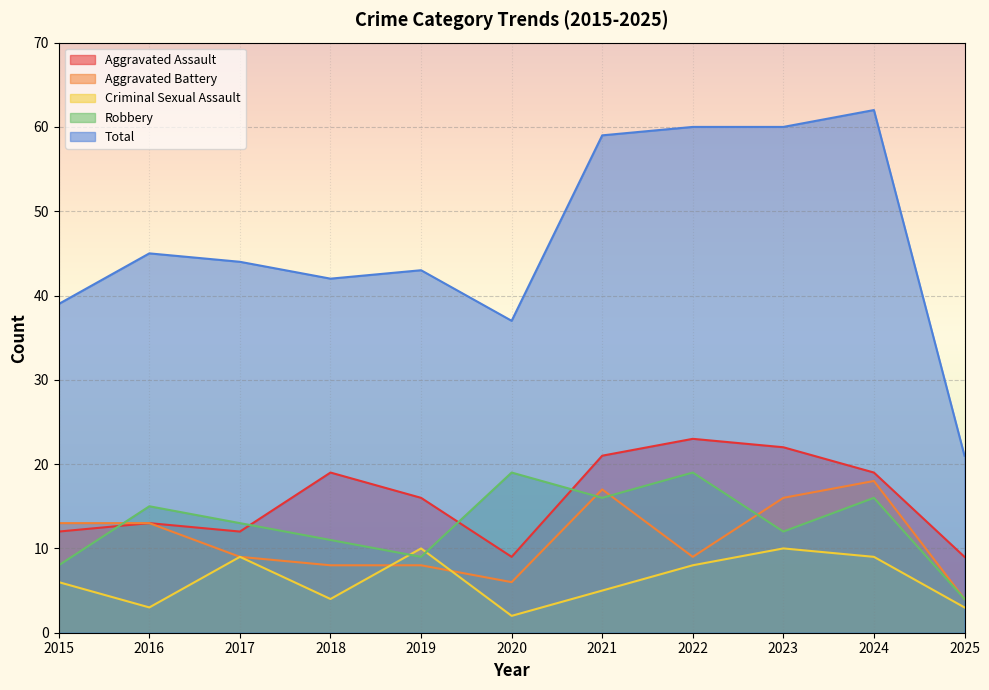

True or false: Aggravated Assault has more than 1 points higher than both neighbors.

True